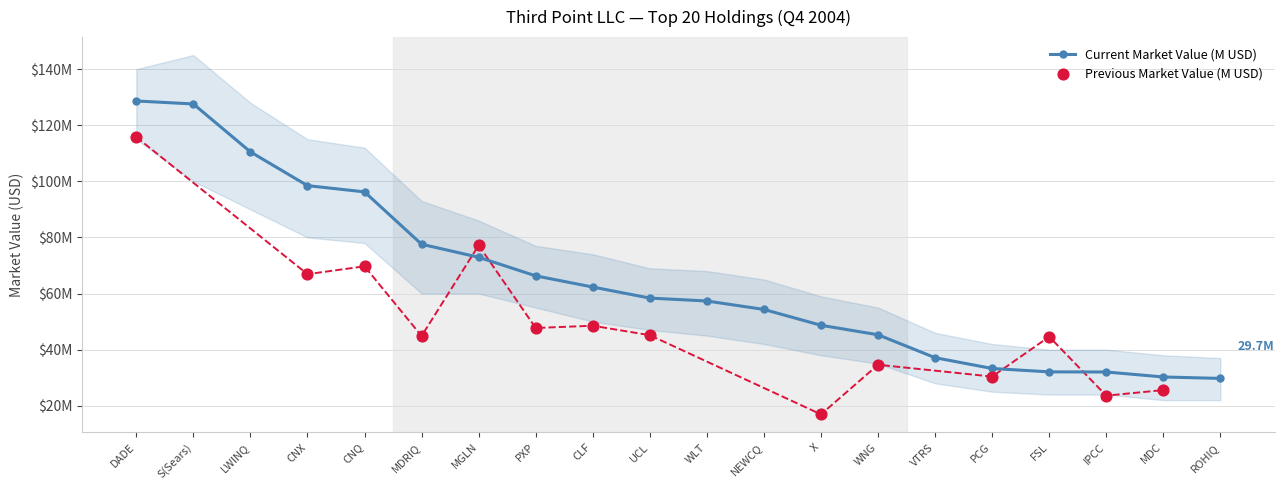

What is the change in value from CNQ to UCL?

-37.9